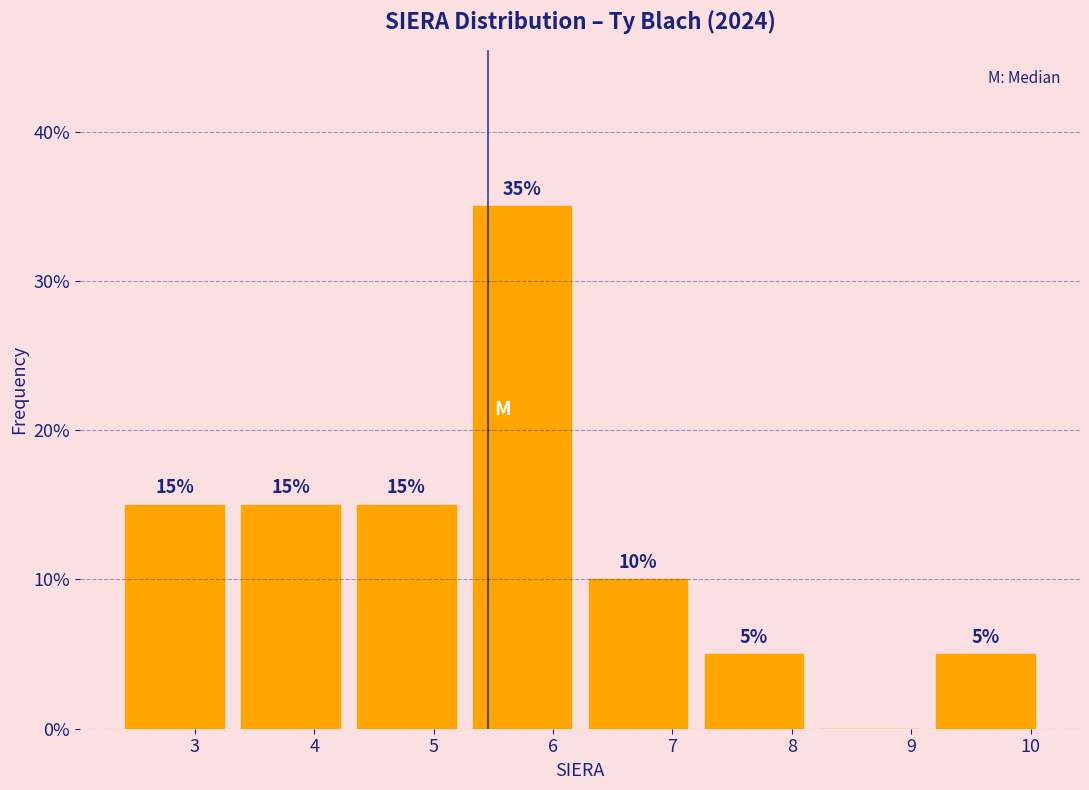

Over which range of the x-axis is the bar tallest?

5.3 to 6.2